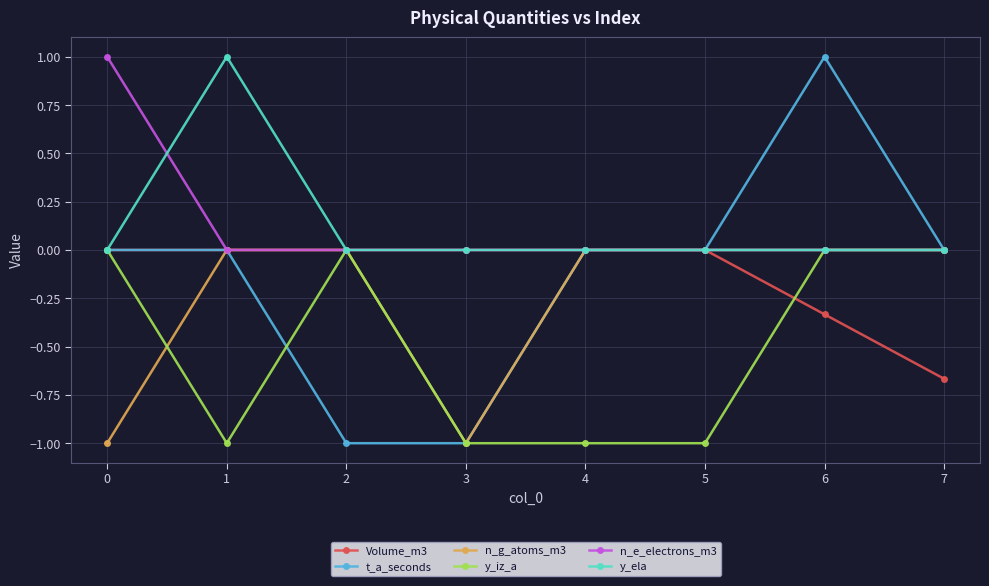

The value of Volume_m3 at 1 is 0.0. True or false?

True